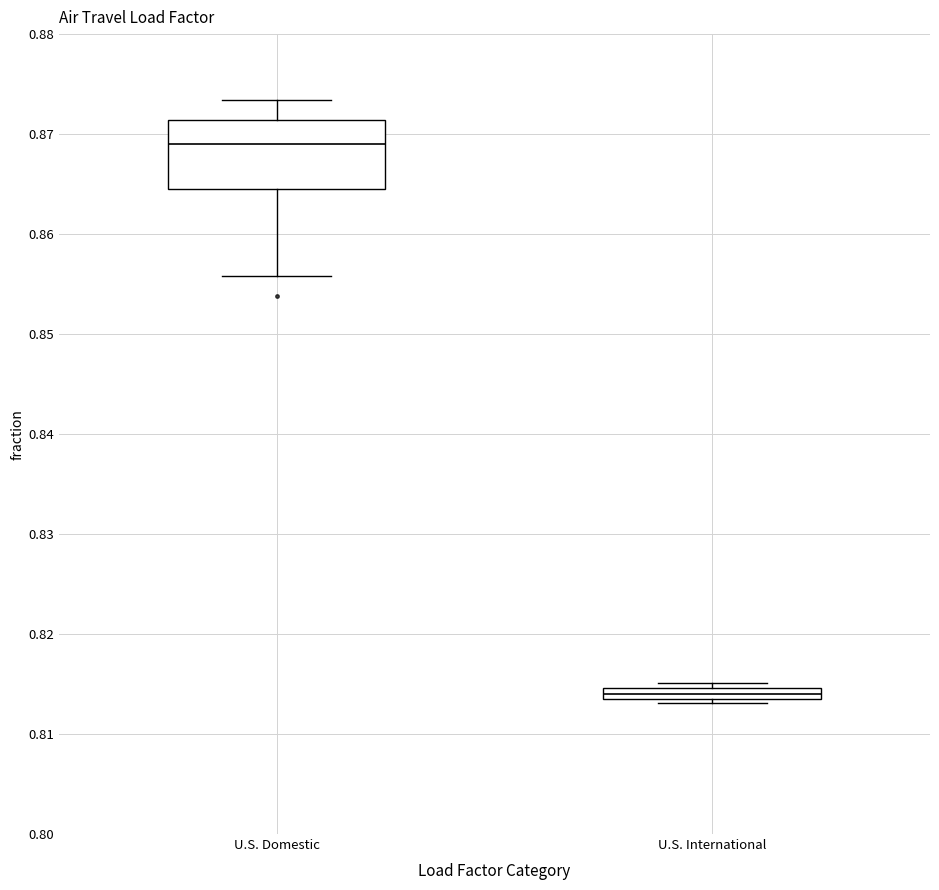

Which box has the lowest median line?

U.S. International